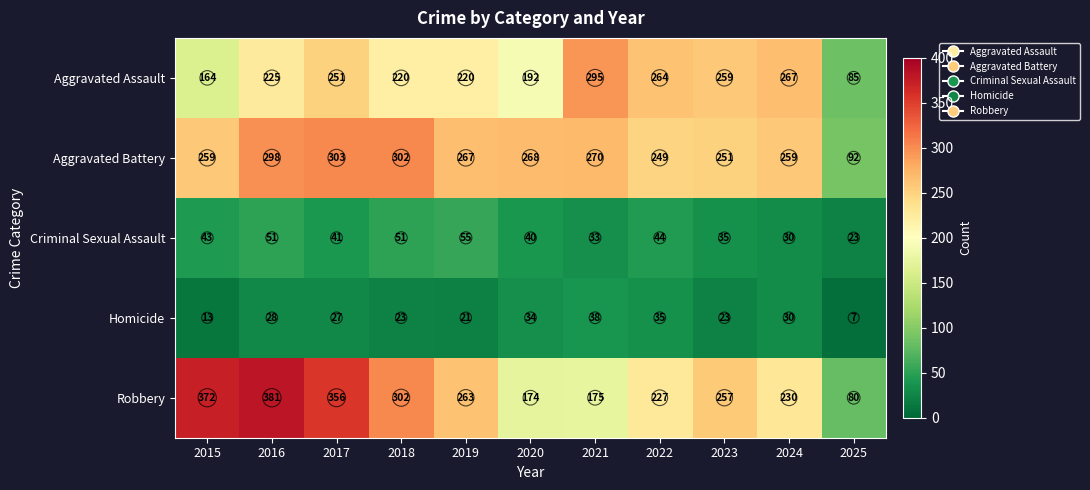

What is the spread (max minus min) of values at 2019?

246